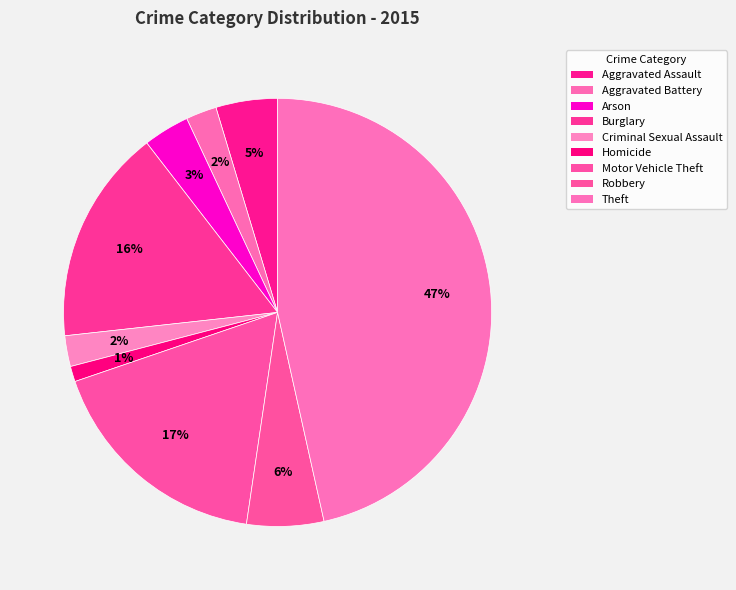

Count the number of slices in the pie.

9